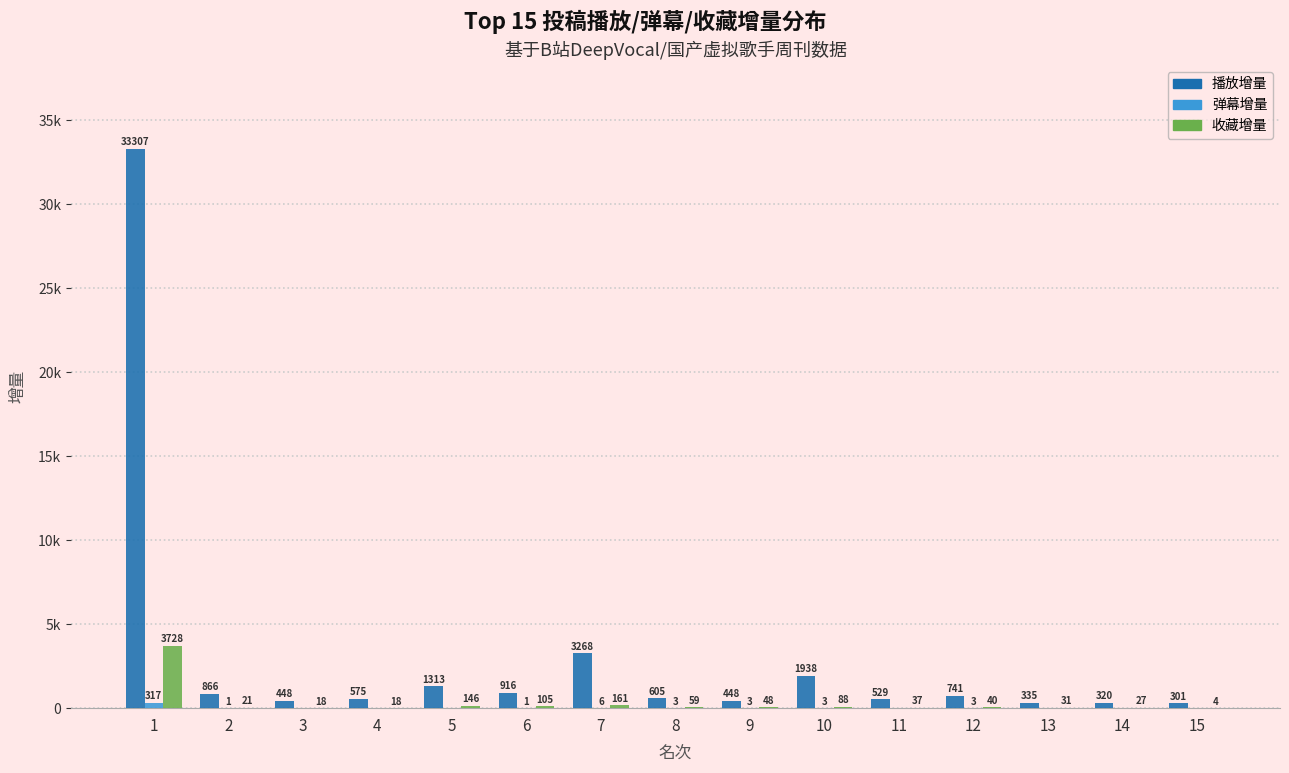

Reading left to right, transcribe all the data shown in this chart.

播放增量: 1=33307	2=866	3=448	4=575	5=1313	6=916	7=3268	8=605	9=448	10=1938	11=529	12=741	13=335	14=320	15=301
弹幕增量: 1=317	2=1	3=0	4=0	5=0	6=1	7=6	8=3	9=3	10=3	11=0	12=3	13=0	14=0	15=0
收藏增量: 1=3728	2=21	3=18	4=18	5=146	6=105	7=161	8=59	9=48	10=88	11=37	12=40	13=31	14=27	15=4